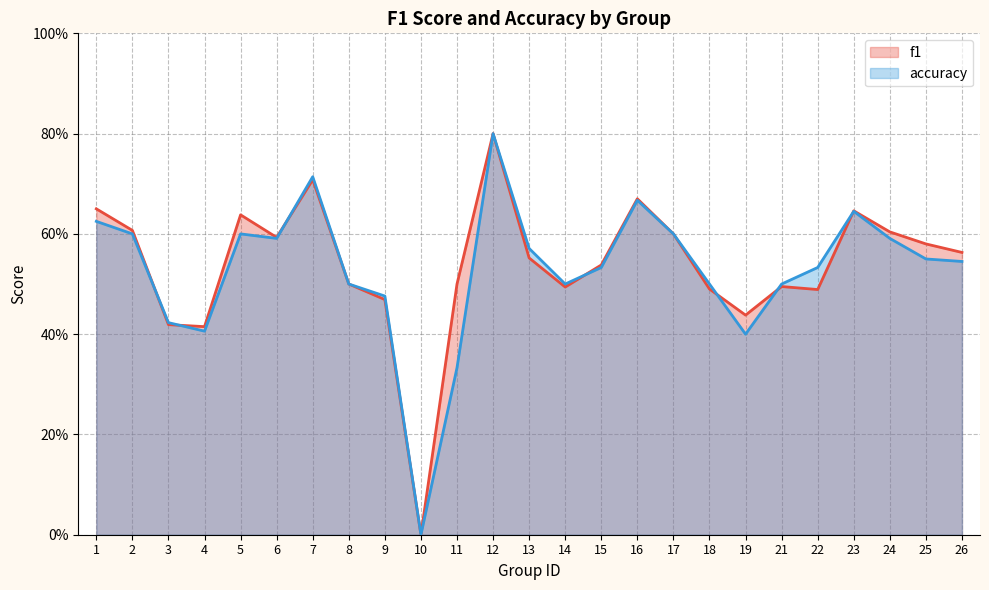

Which series changed the most between 3 and 25?

f1